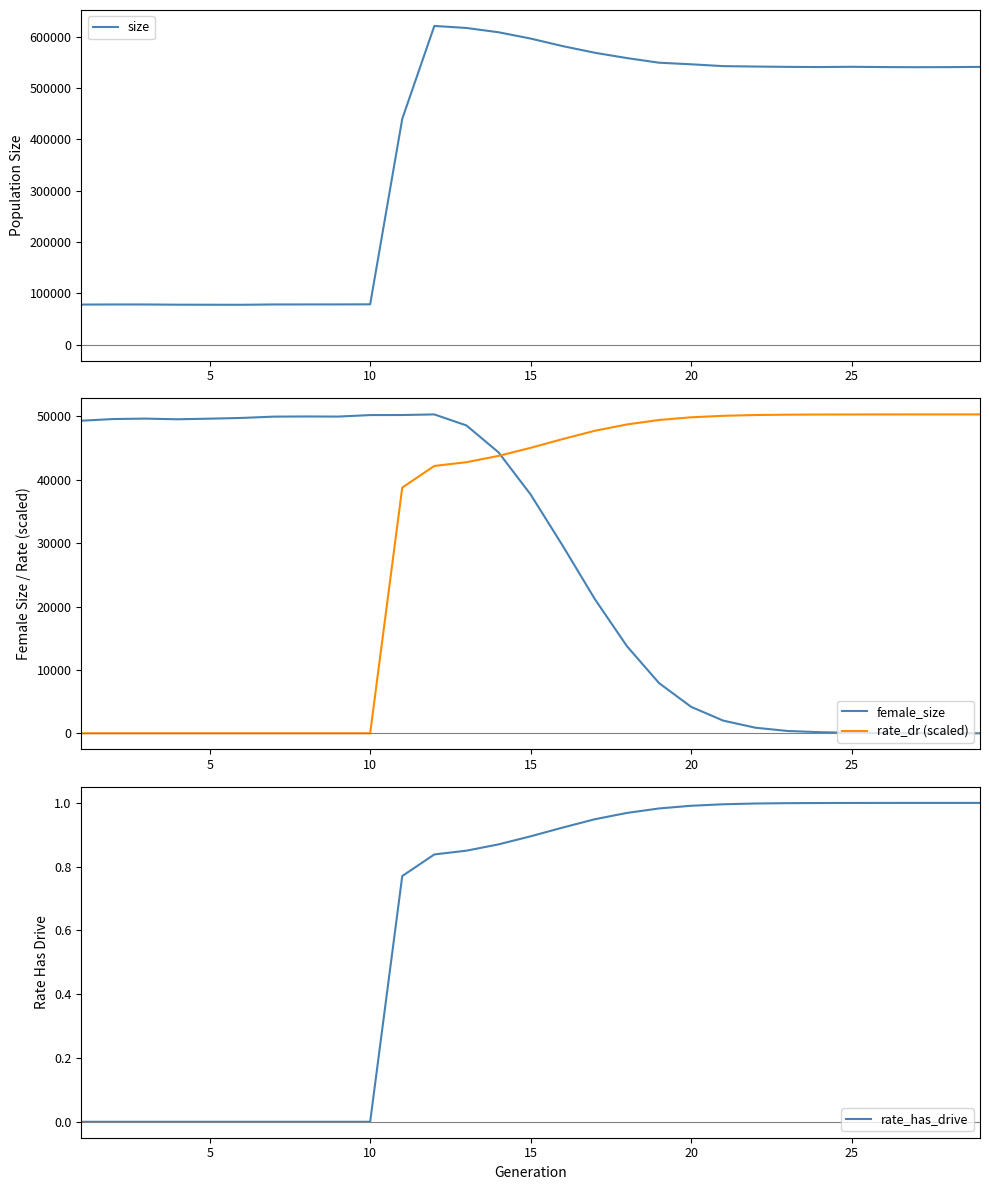

What is the average value of the female_size series?

27892.7